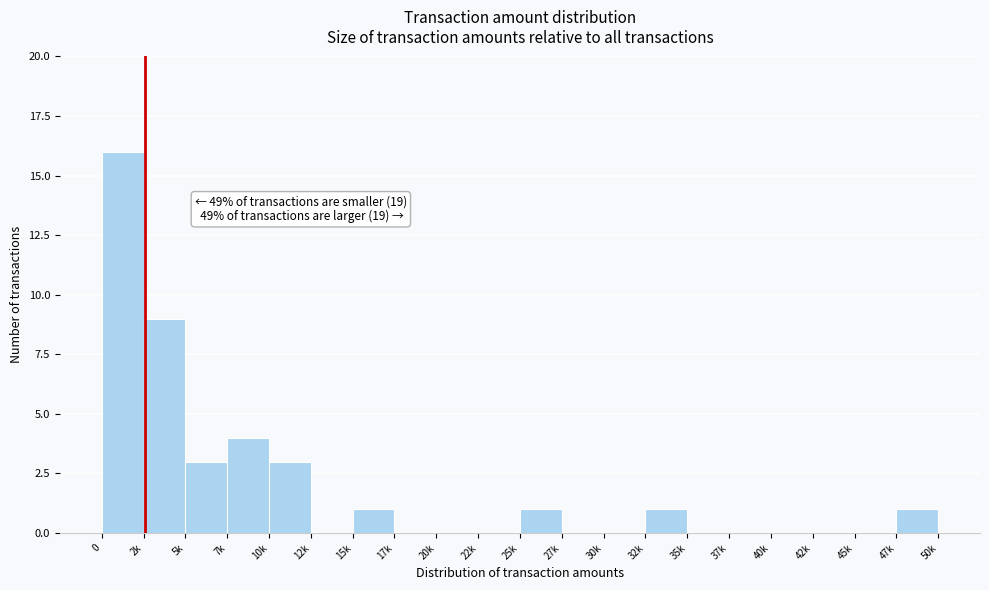

Reading left to right, transcribe all the data shown in this chart.

0=16	2k=9	5k=3	7k=4	10k=3	12k=0	15k=1	17k=0	20k=0	22k=0	25k=1	27k=0	30k=0	32k=1	35k=0	37k=0	40k=0	42k=0	45k=0	47k=1